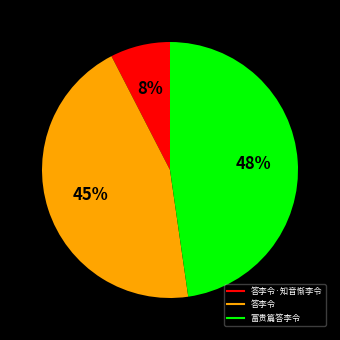

Is there a majority slice in this chart?

No